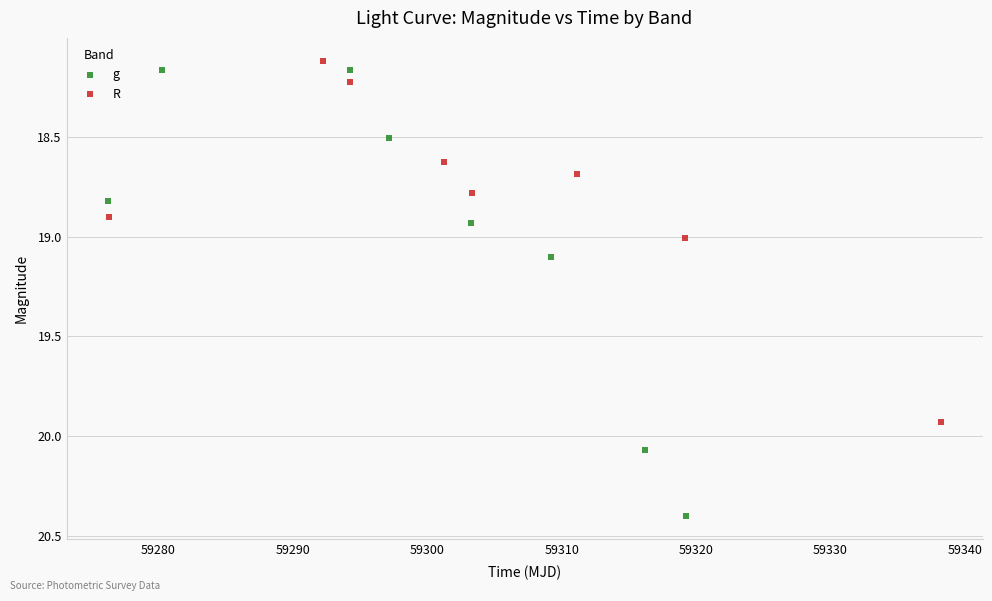

Which series reaches the maximum Y coordinate?

g